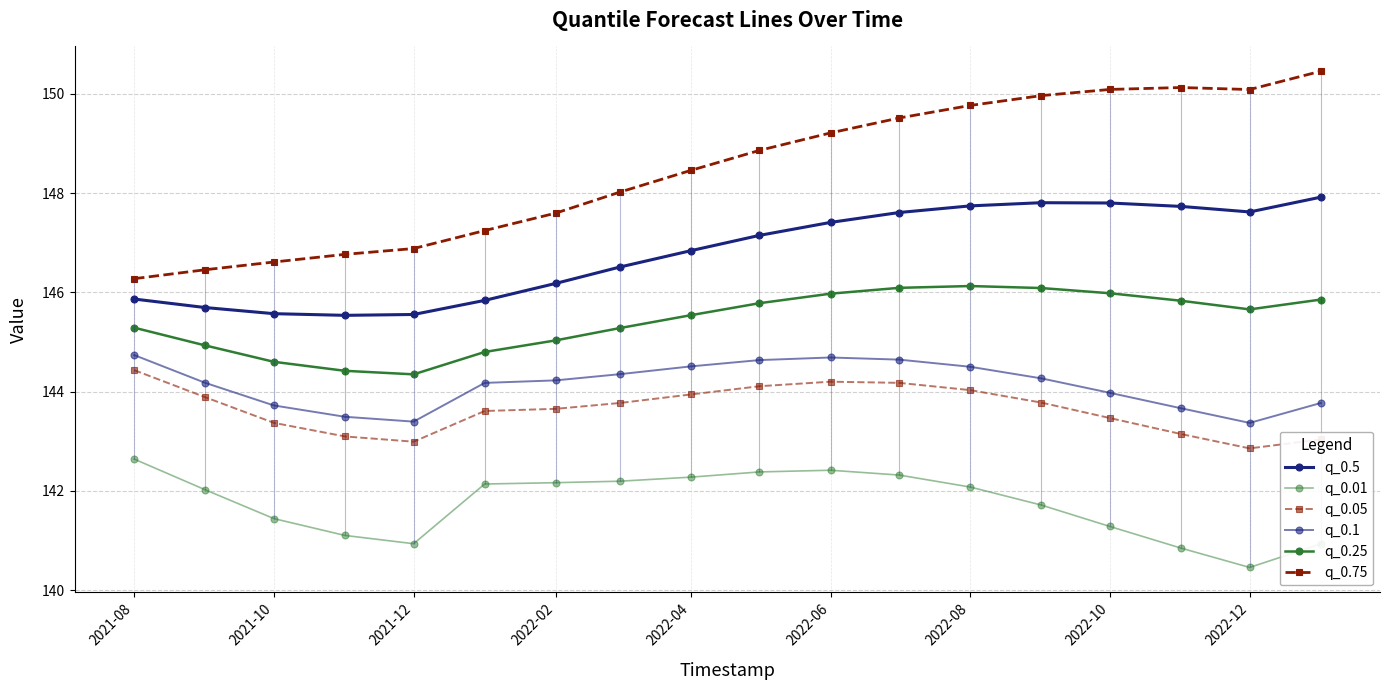

What is the value of the q_0.75 point at the 2nd from the left?

146.5